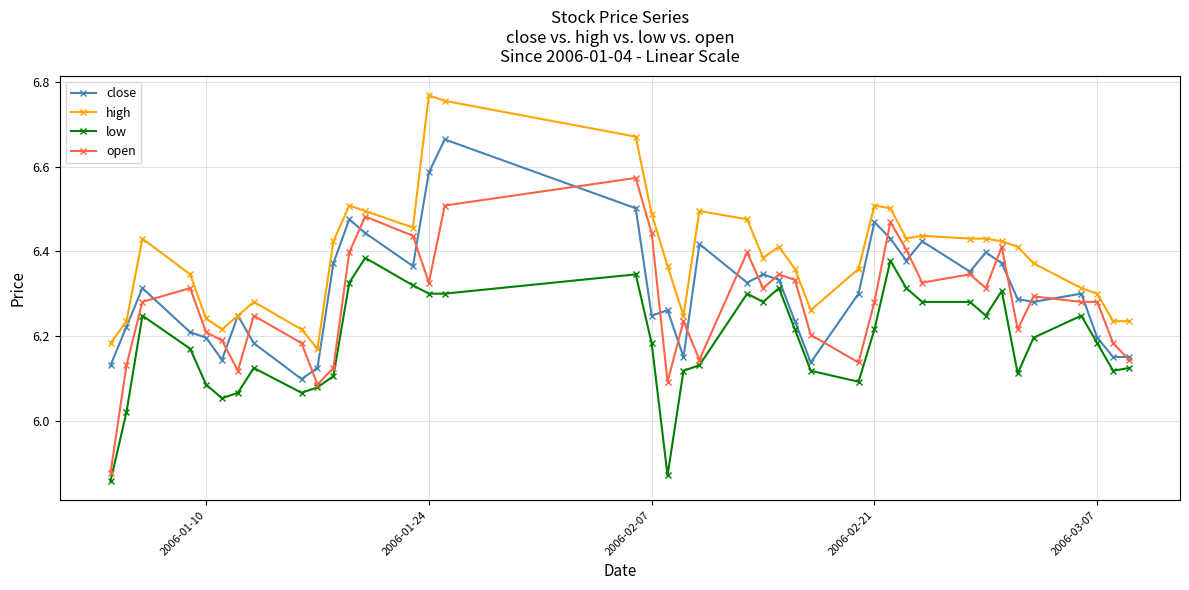

At how many categories does at least one series exceed 6?

40